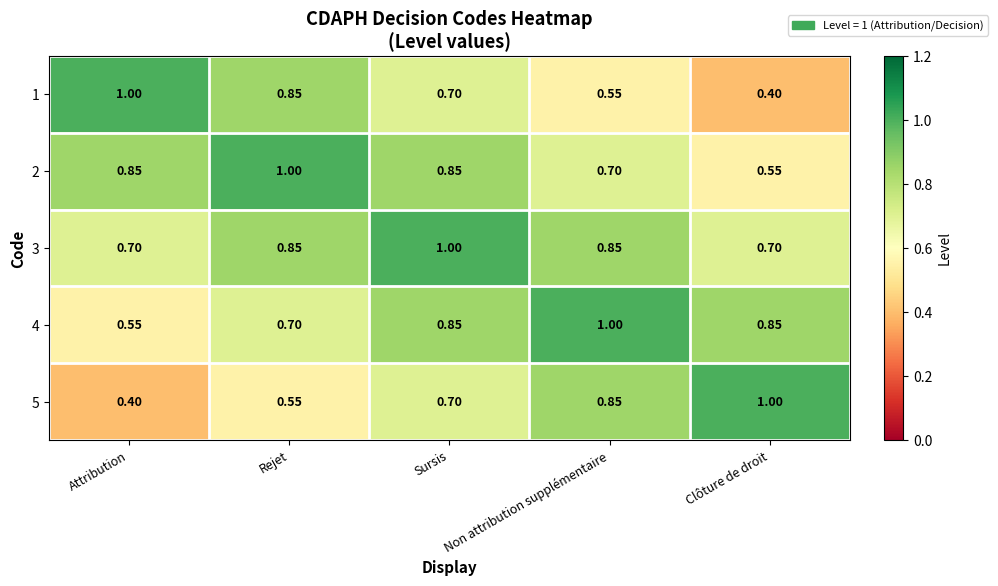

Where is 2 nearest to the value 0?

Clôture de droit